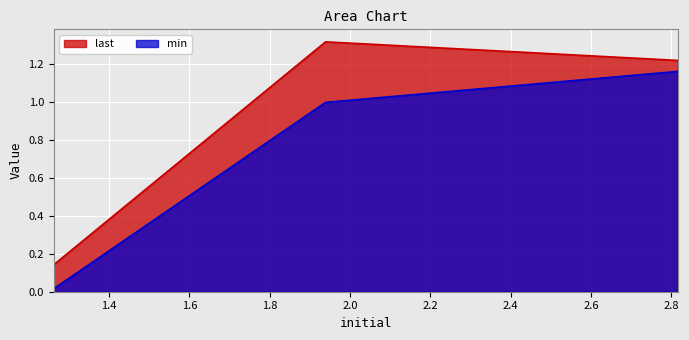

How many data points in last are less than 1?

1